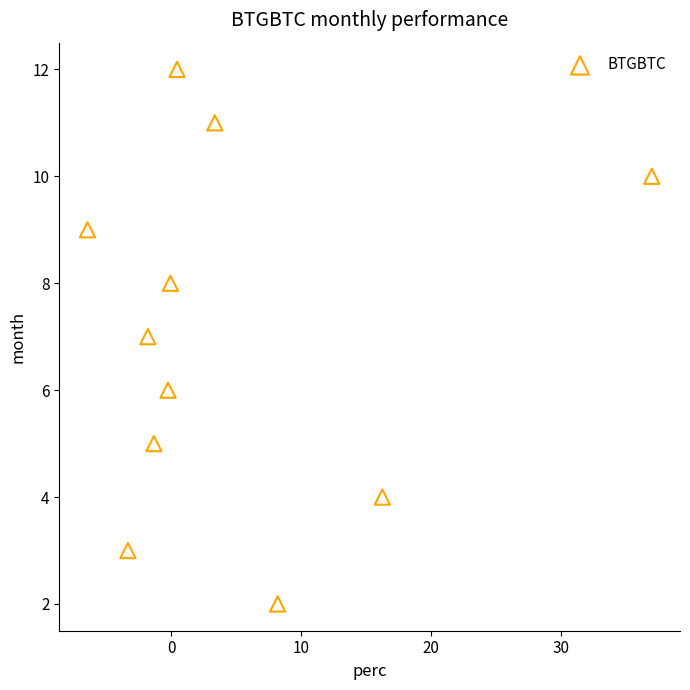

What is the average Y value?

7